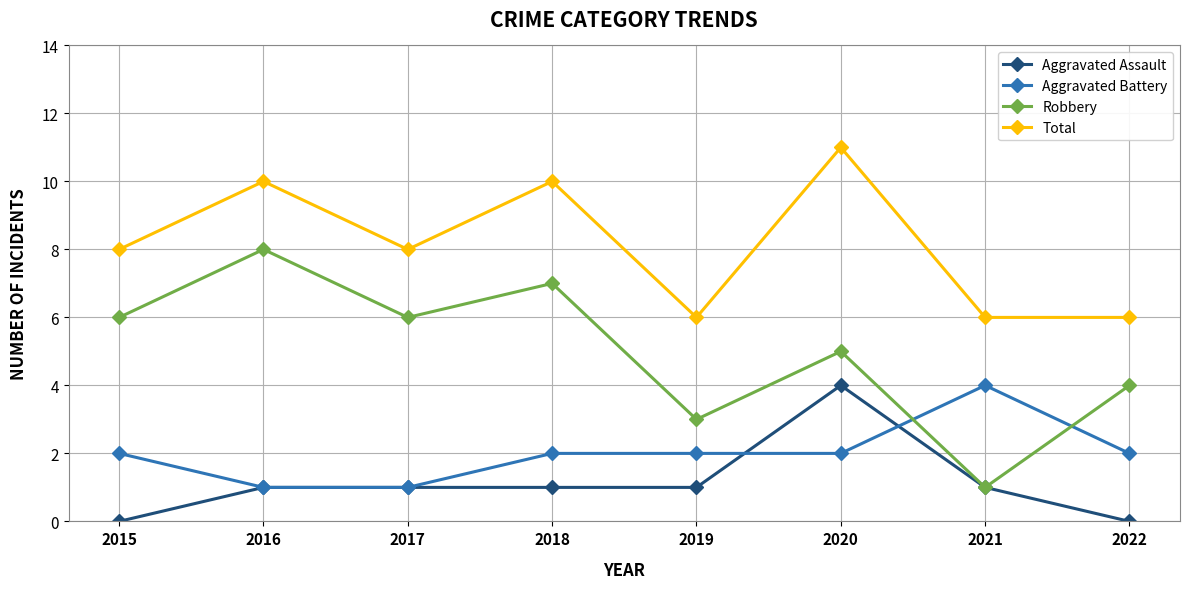

What is the sum of the Aggravated Battery values at 2020 and 2019?

4